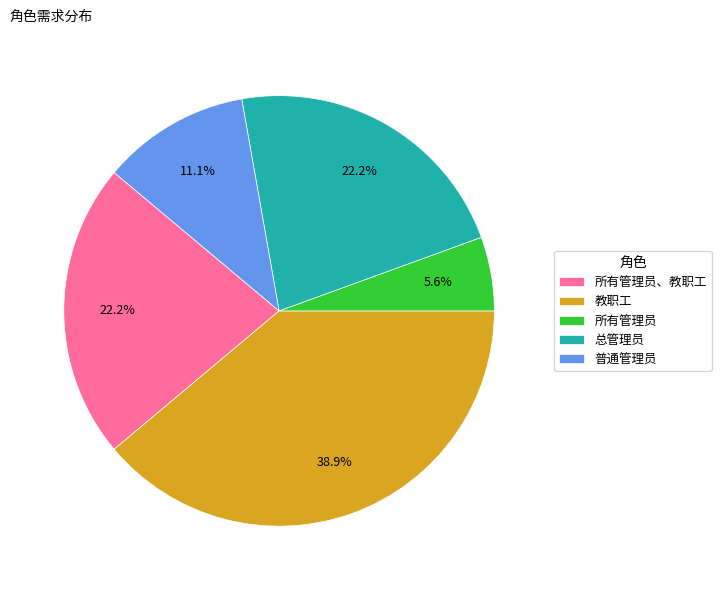

Which category has the biggest portion of the pie?

教职工